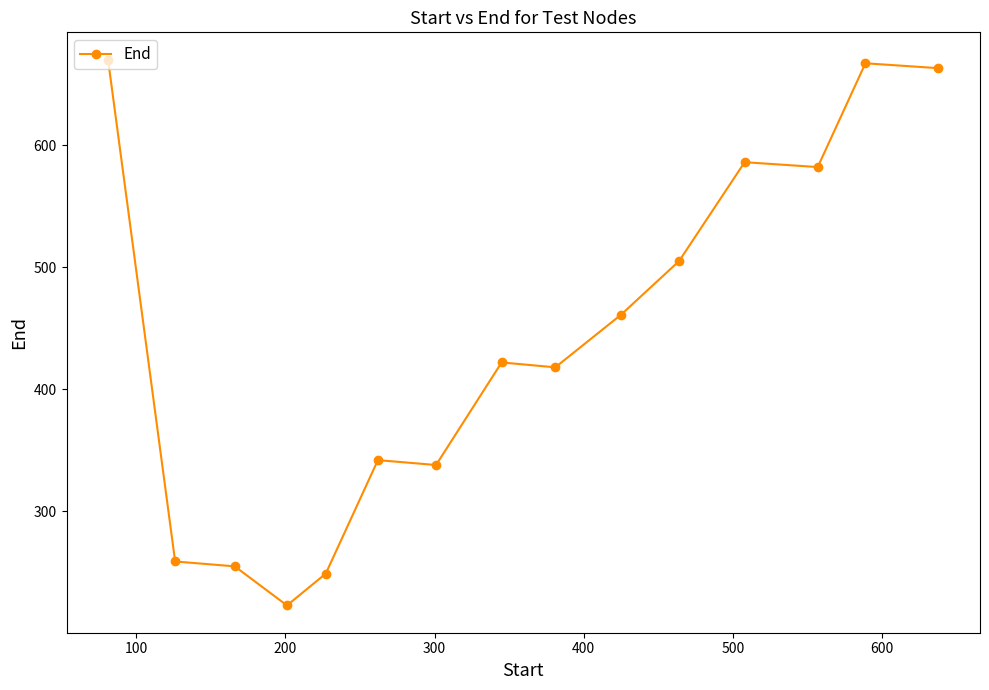

What is the difference between the second highest and minimum values?

444